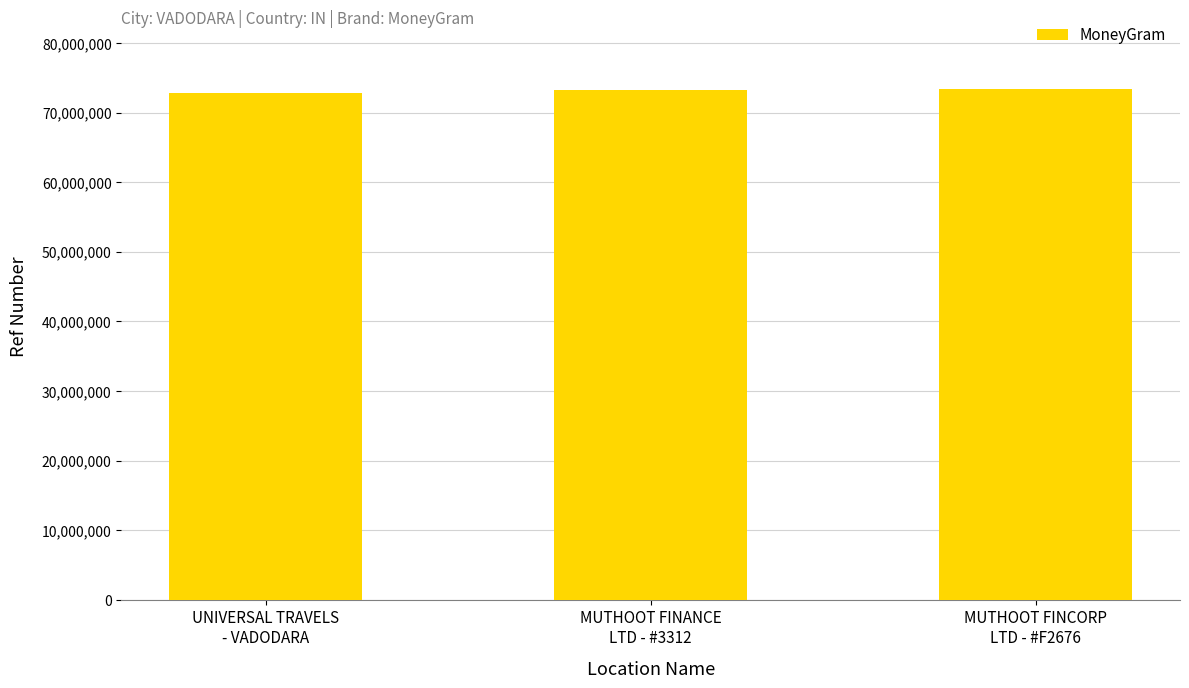

What is the label of the 1st bar from the right?

MUTHOOT FINCORP
LTD - #F2676